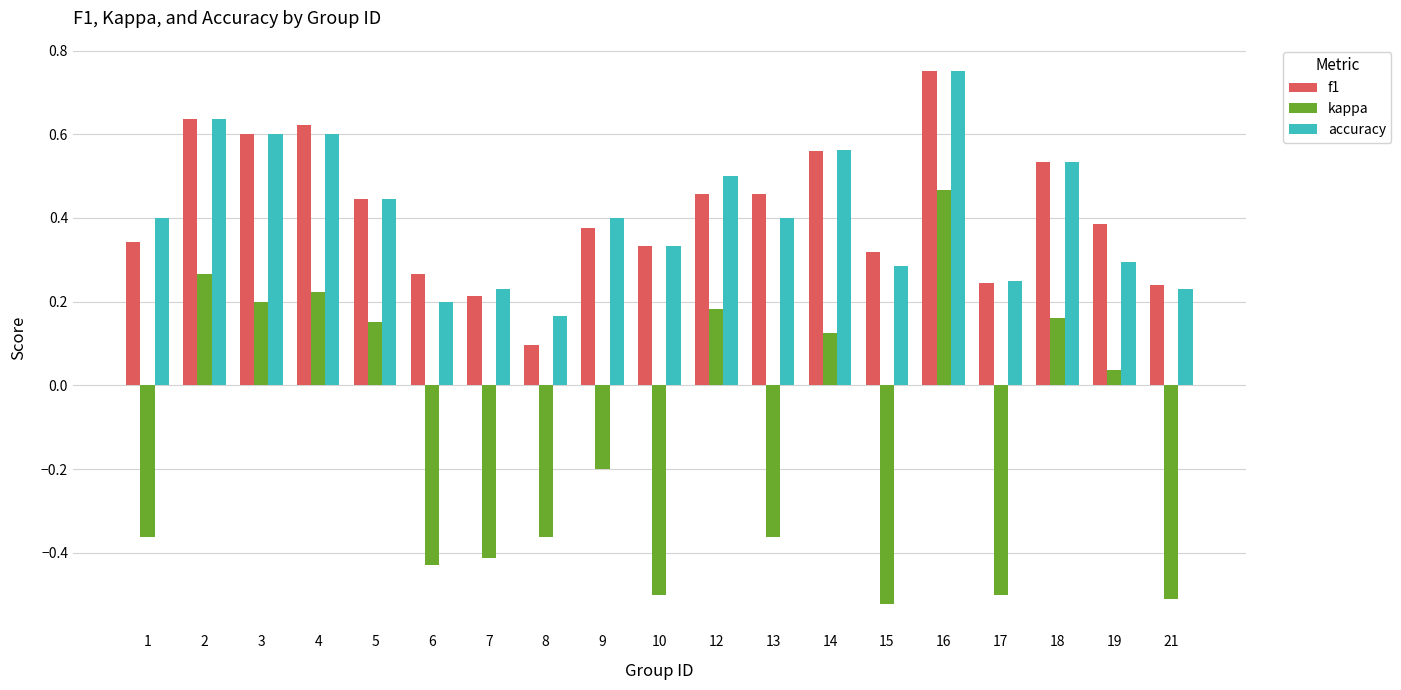

Which category has the lowest value in the f1 series?

8